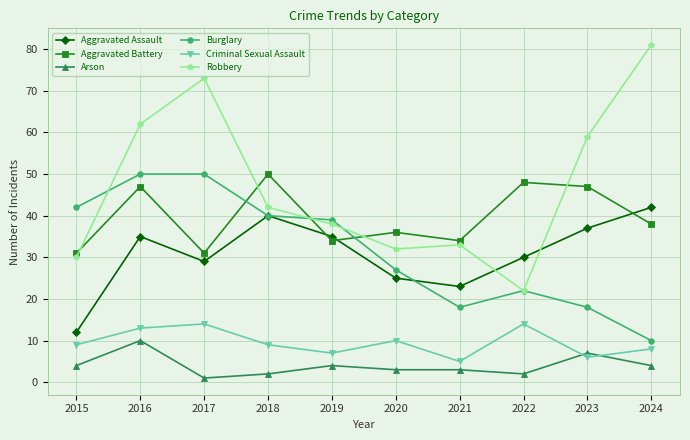

Reading left to right, transcribe all the data shown in this chart.

Aggravated Assault: 12	35	29	40	35	25	23	30	37	42
Aggravated Battery: 31	47	31	50	34	36	34	48	47	38
Arson: 4	10	1	2	4	3	3	2	7	4
Burglary: 42	50	50	40	39	27	18	22	18	10
Criminal Sexual Assault: 9	13	14	9	7	10	5	14	6	8
Robbery: 30	62	73	42	38	32	33	22	59	81